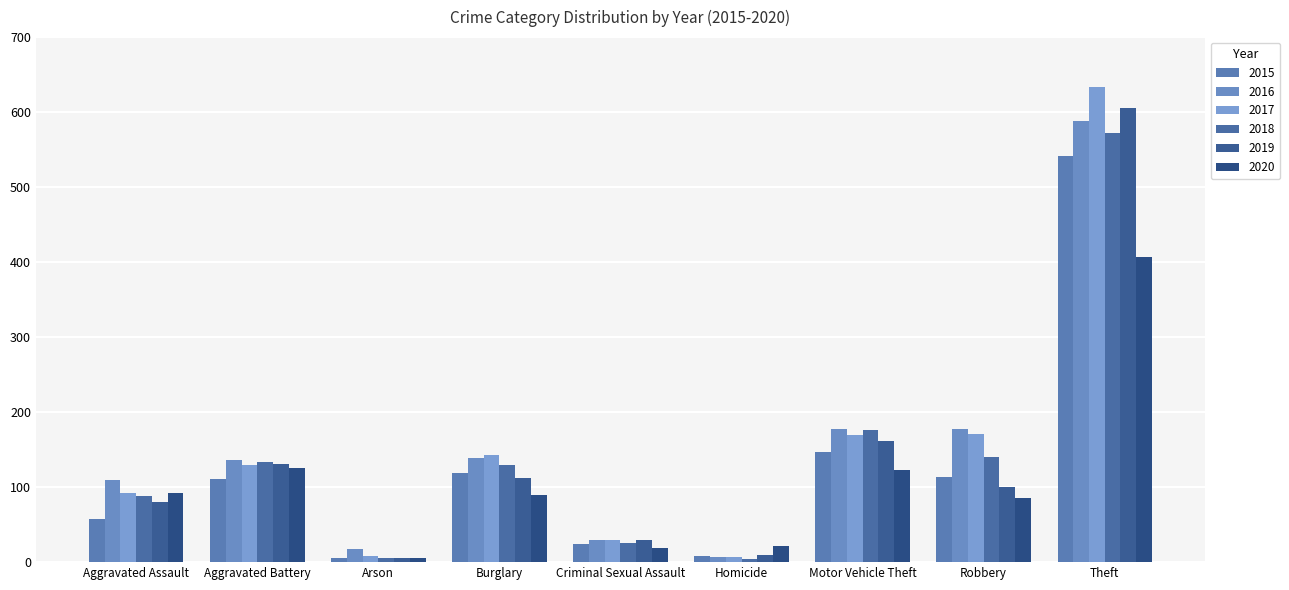

What is the sum of all 2018 values?

1273